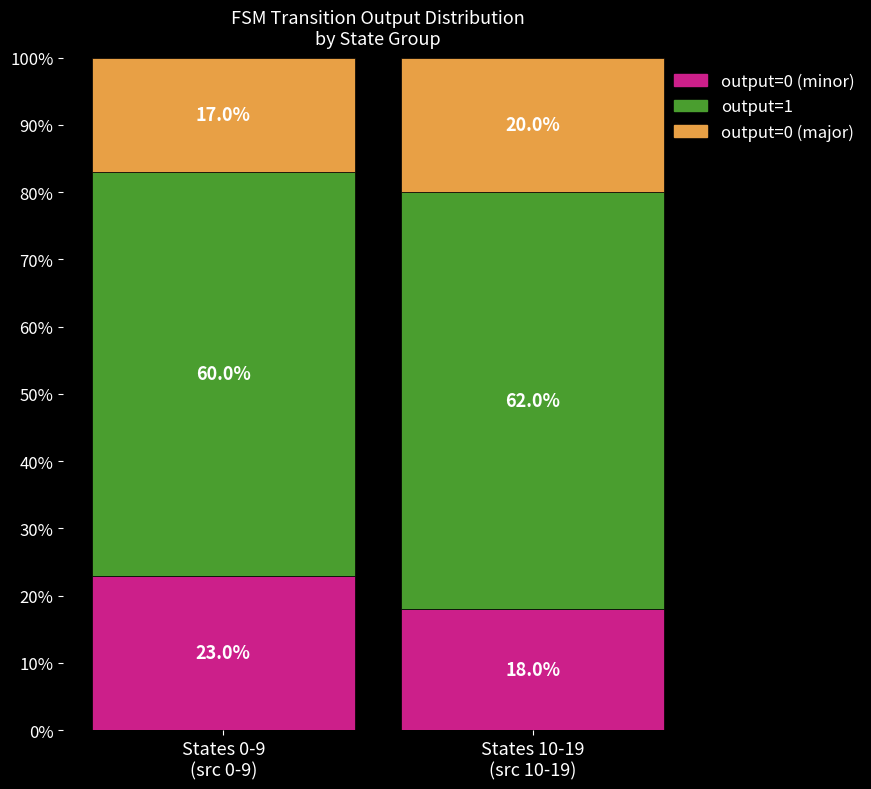

What is the minimum value for output=0 (minor)?

18